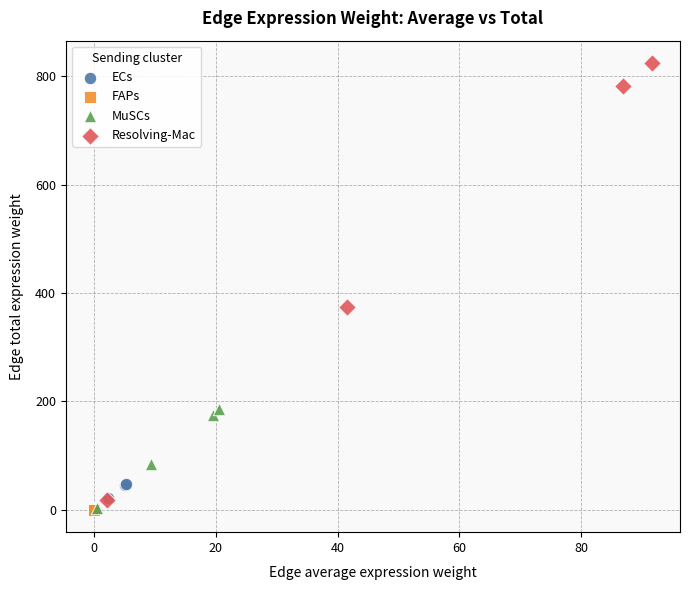

Which series reaches the maximum Y coordinate?

Resolving-Mac